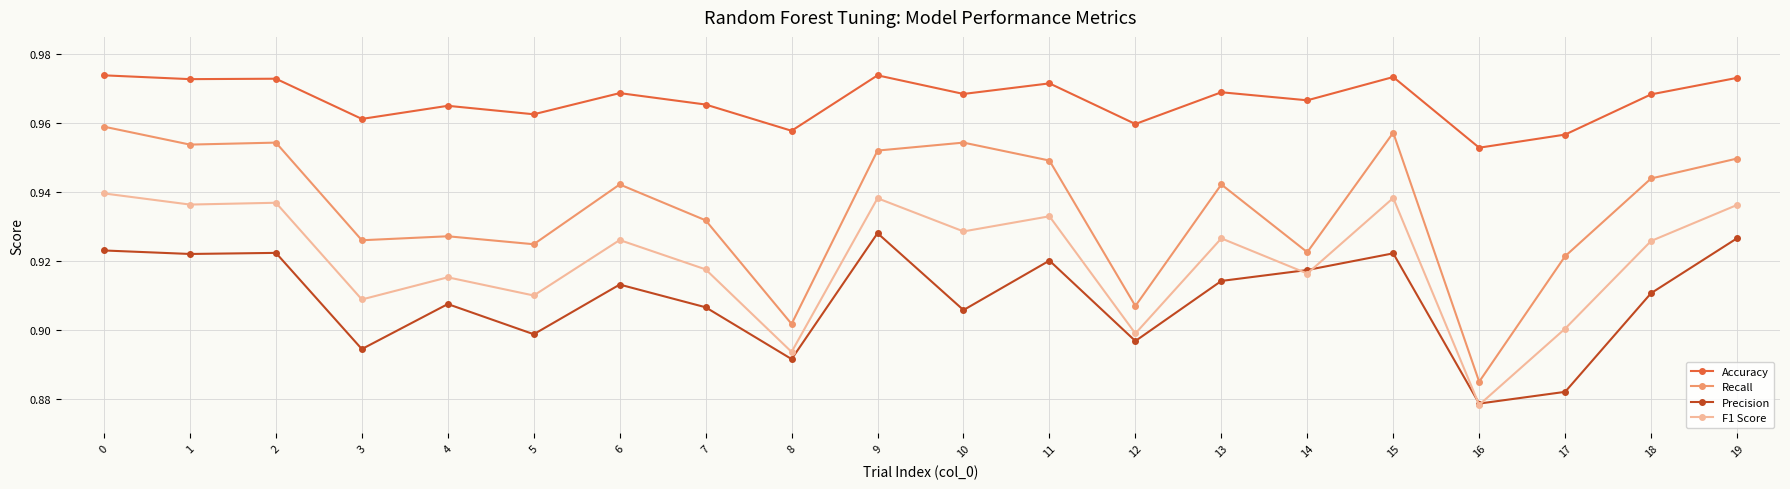

How many categories are shown in the chart?

20